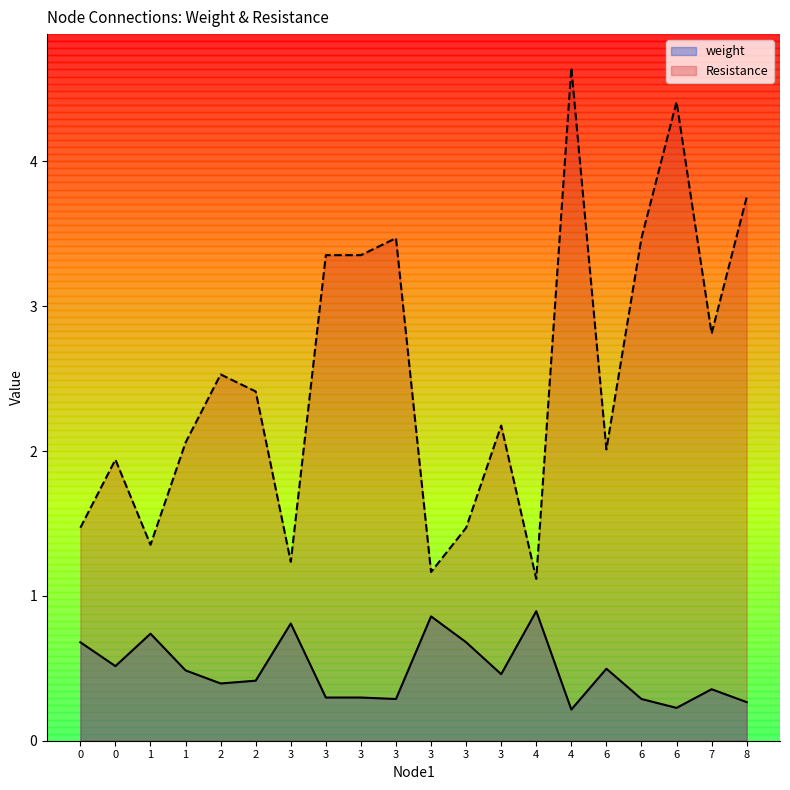

What is the difference between the maximum and minimum values in the Resistance series?

3.5